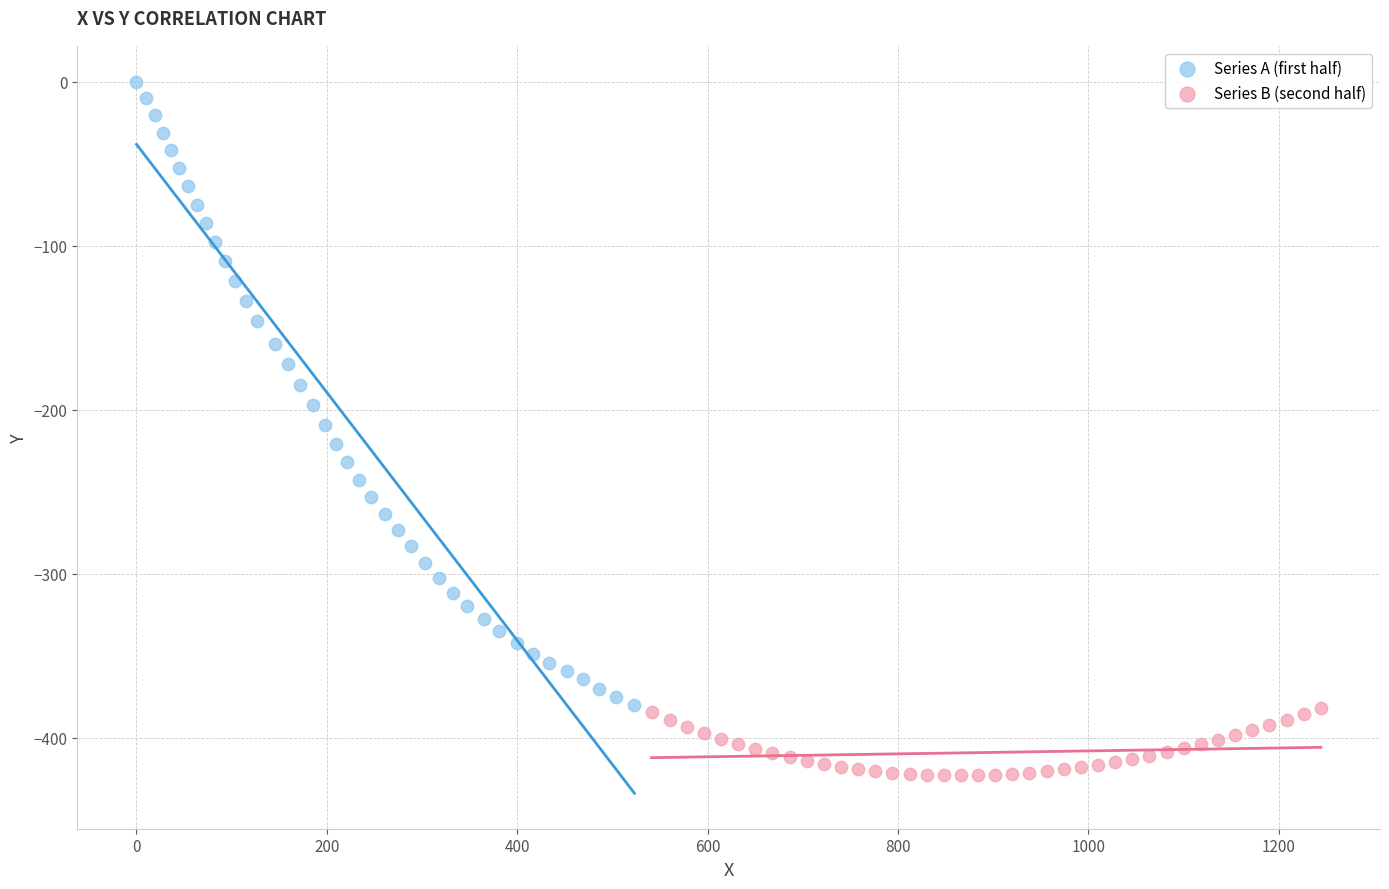

Which series contains the lowest Y value?

Series B (second half)